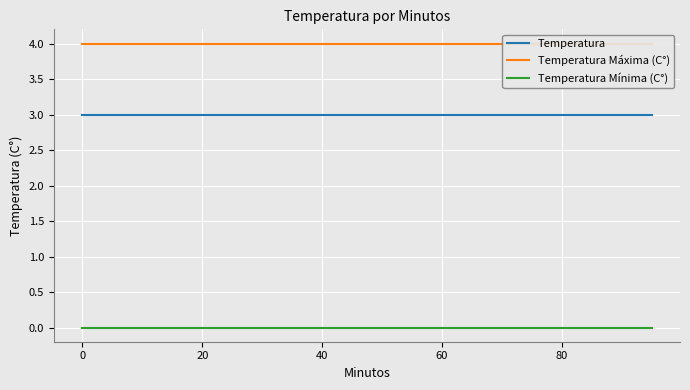

How many data points does each series have?

20